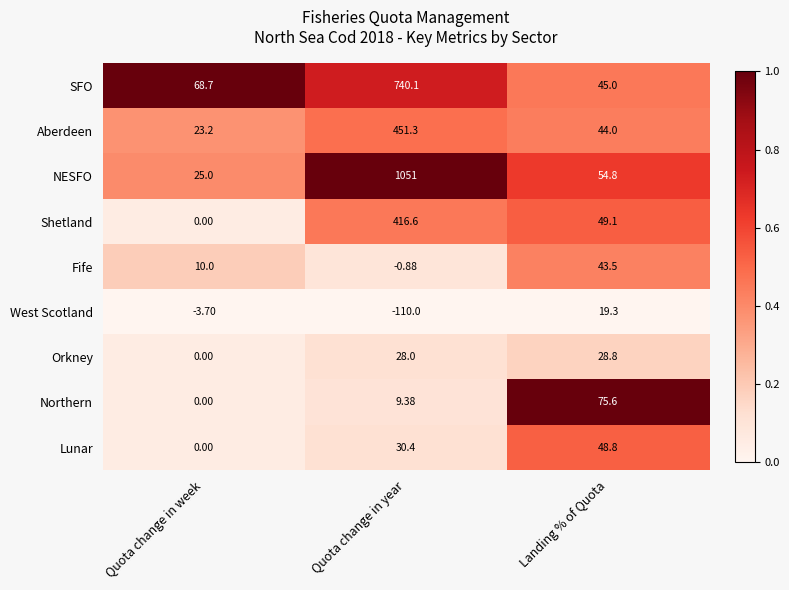

List the series in order of their peak value, highest first.

NESFO, SFO, Aberdeen, Shetland, Northern, Lunar, Fife, Orkney, West Scotland